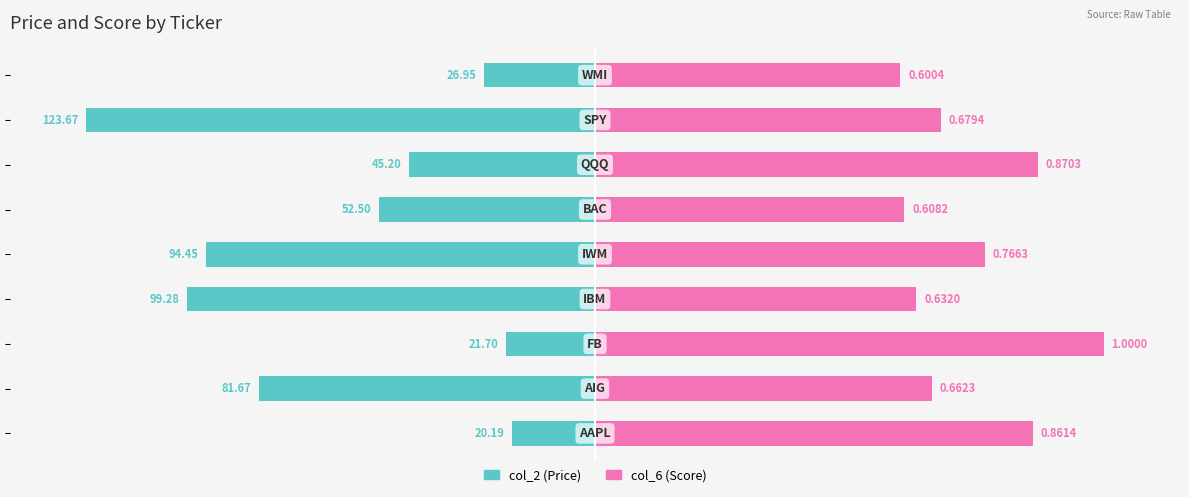

How many groups of bars are there?

9